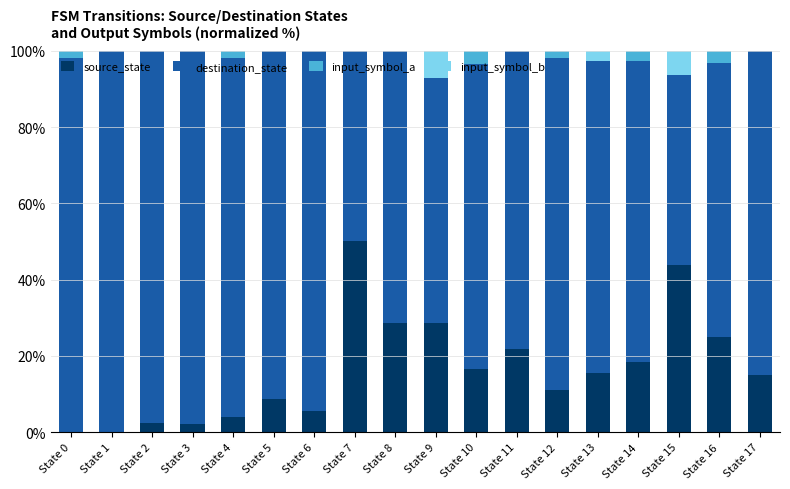

The value of source_state at State 17 is 6.1. True or false?

False